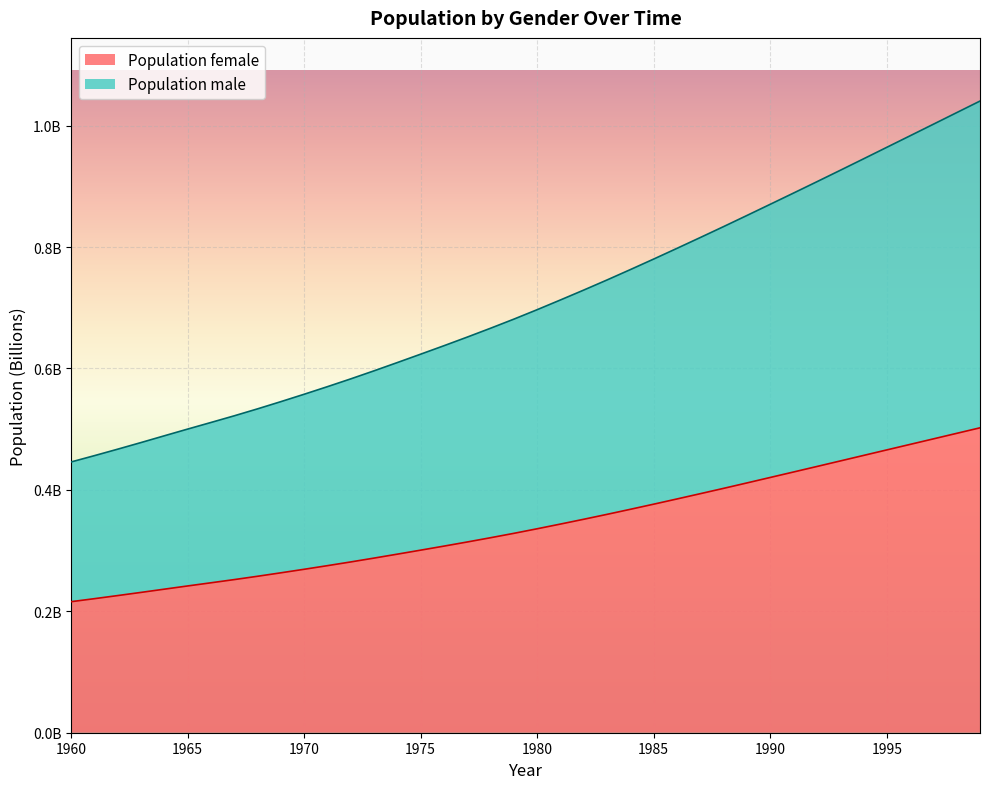

What are all the series names shown in the legend?

Population female, Population male